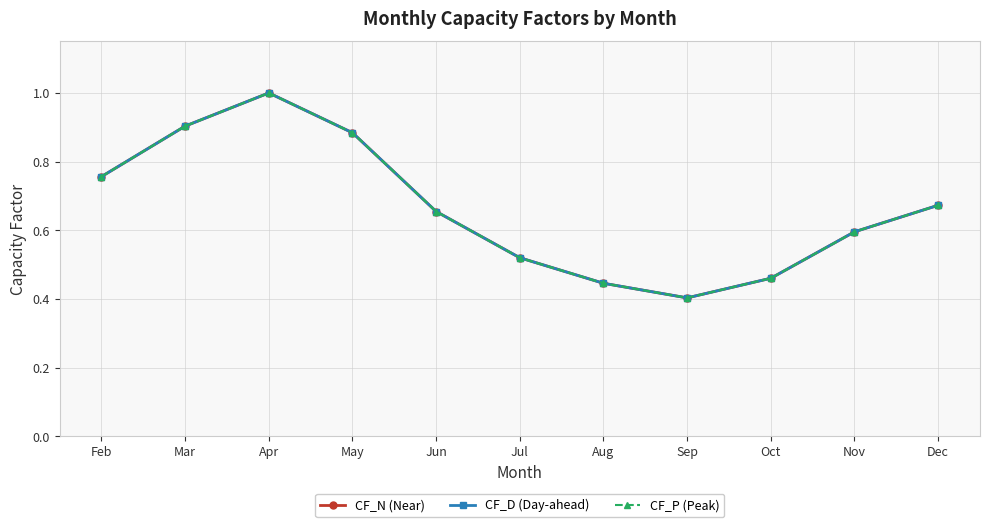

Which series has the largest total across all categories?

CF_N (Near)